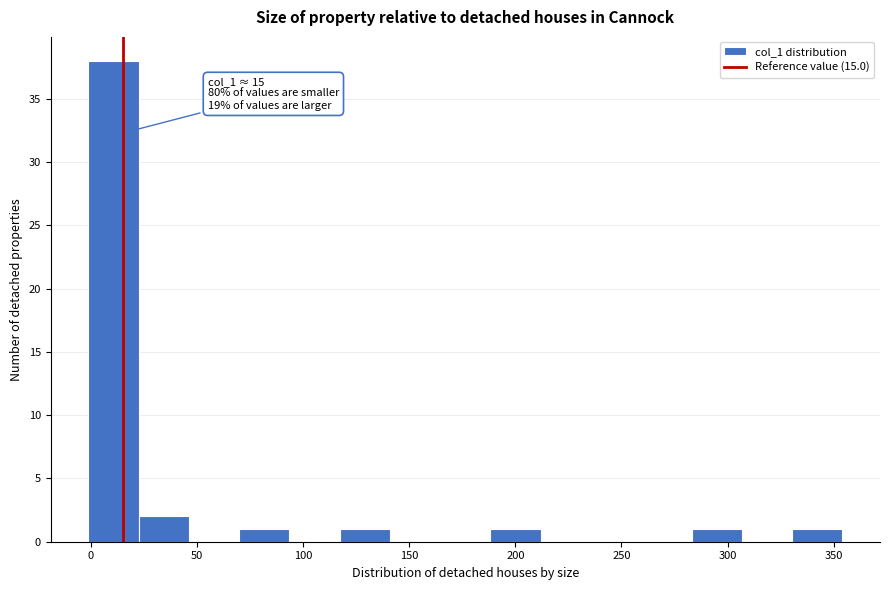

Which range on the x-axis has the tallest bar?

0 to 20